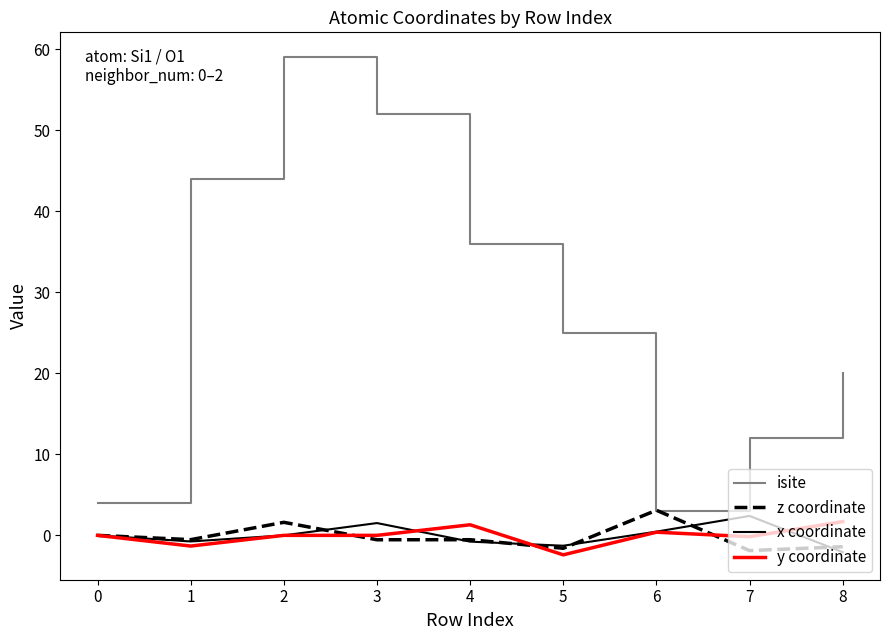

Is the value of y coordinate at 0 greater than the value of x coordinate at 7?

No